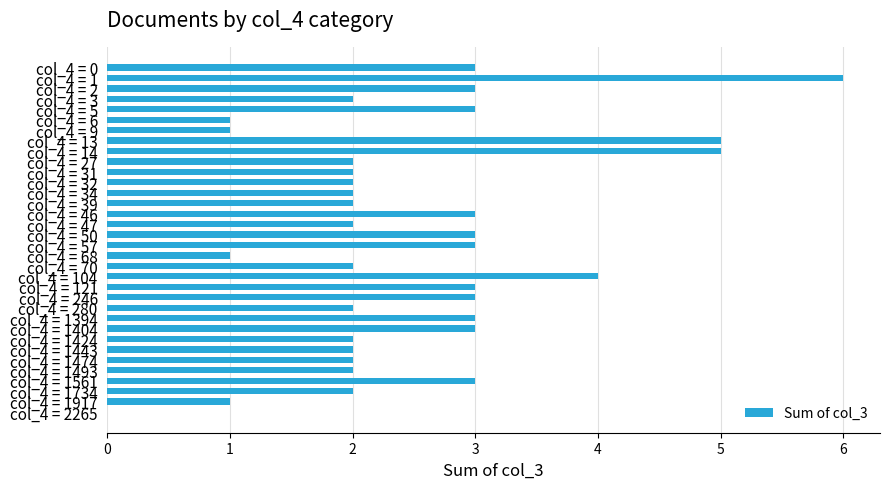

How many categories are shown in the chart?

34